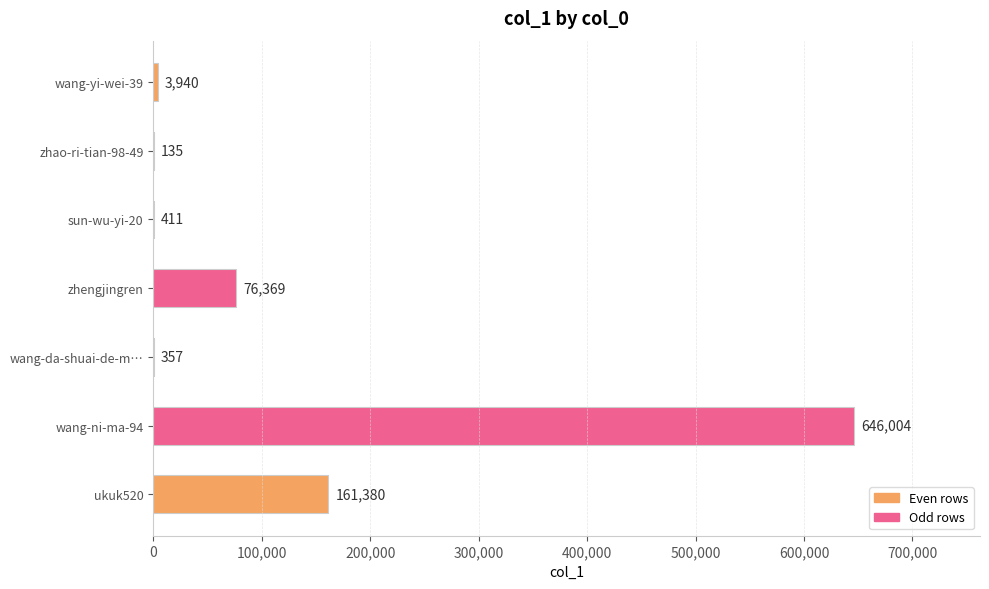

What is the sum of the values at zhengjingren and sun-wu-yi-20?

76780